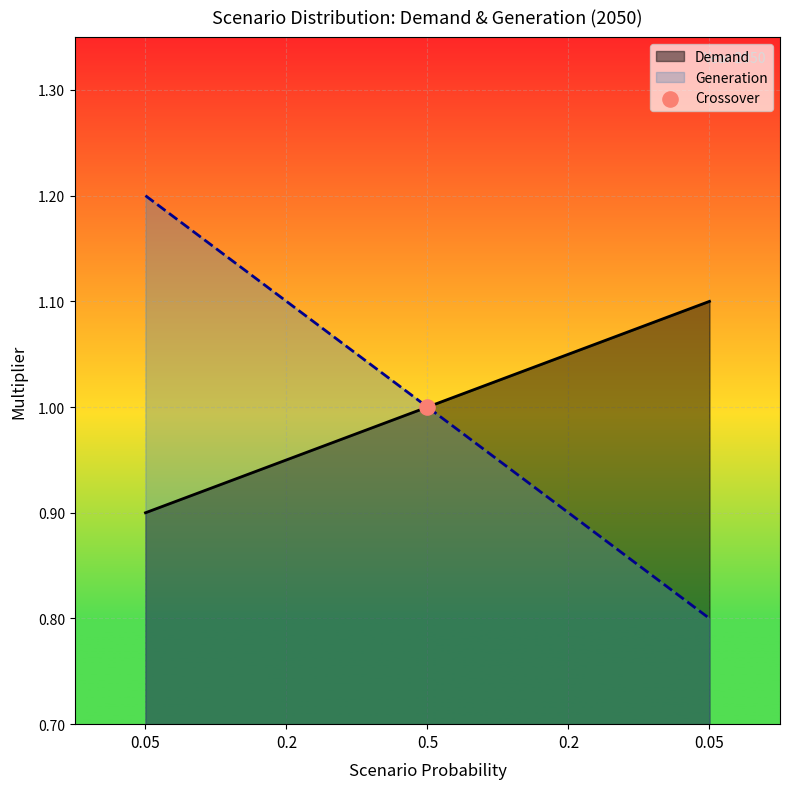

Which series has the largest total across all categories?

Demand